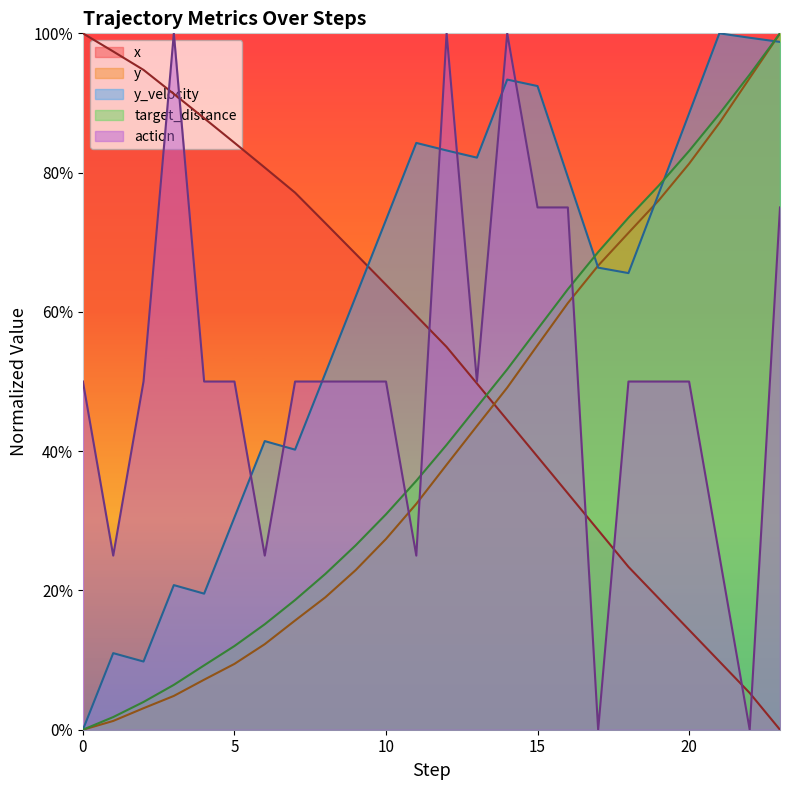

Which series has the largest total across all categories?

y_velocity